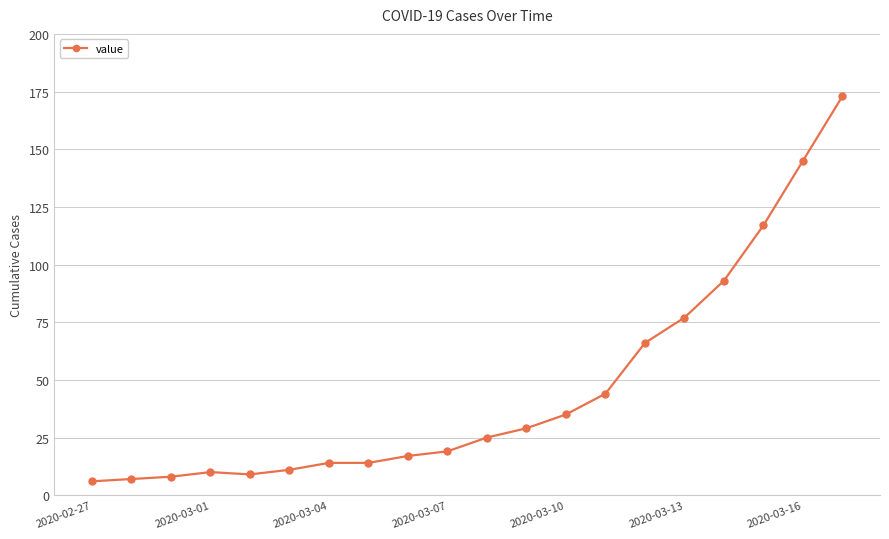

What is the difference between the maximum and minimum values?

167